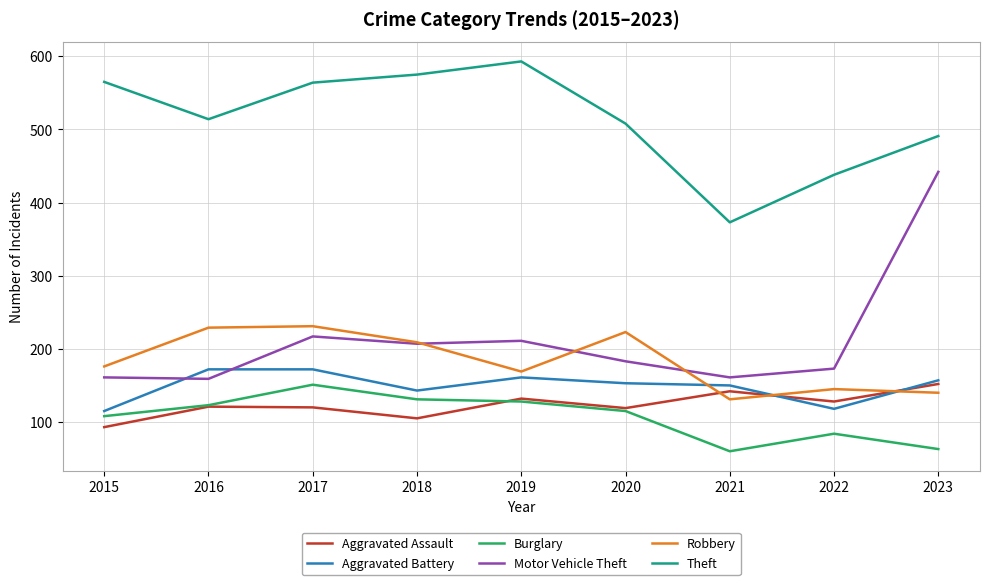

What is the maximum value shown in the chart?

593